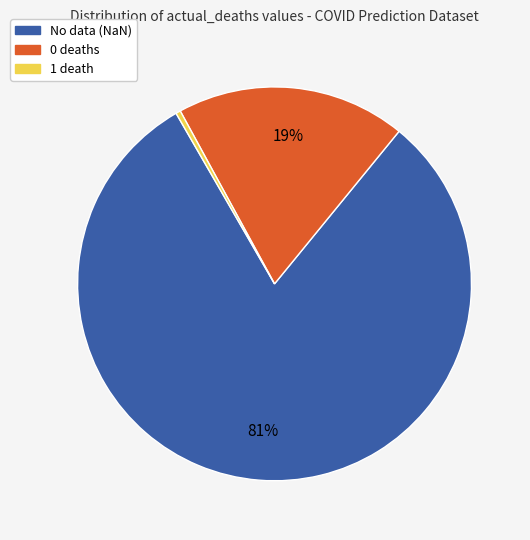

Does any single category account for the majority?

Yes